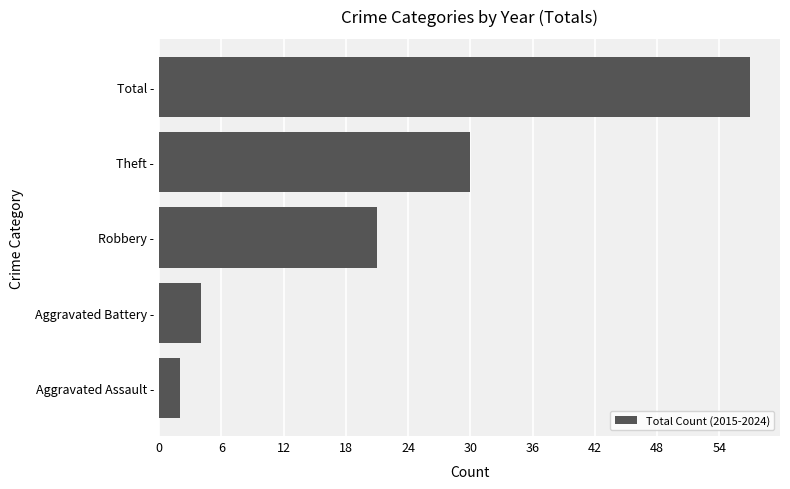

Reading bottom to top, extract all data points from this chart.

Aggravated Assault -=2	Aggravated Battery -=4	Robbery -=21	Theft -=30	Total -=57